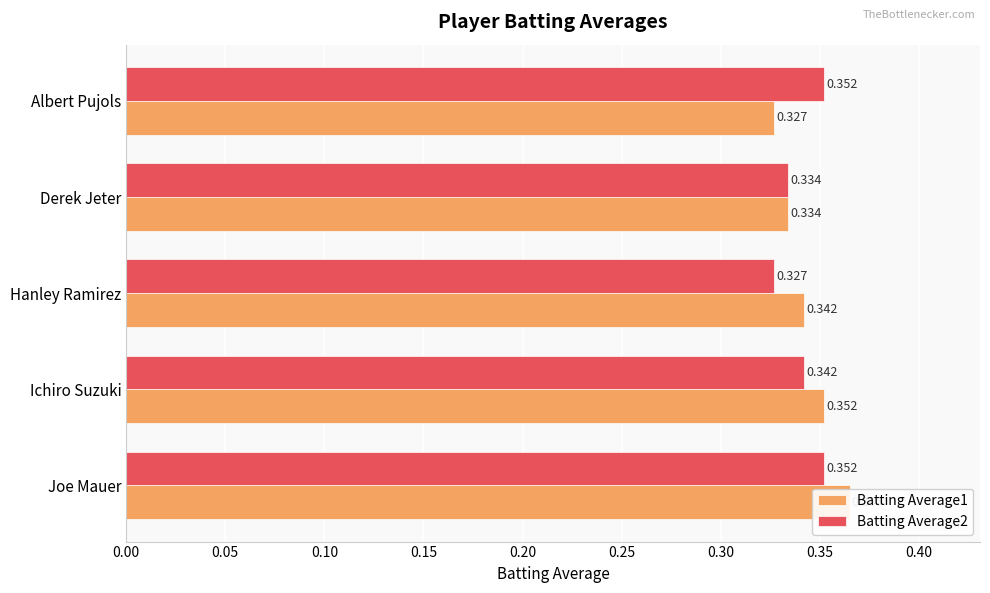

Reading left to right, list all the values displayed in this chart.

Batting Average1: 0.4	0.4	0.3	0.3	0.3
Batting Average2: 0.4	0.3	0.3	0.3	0.4